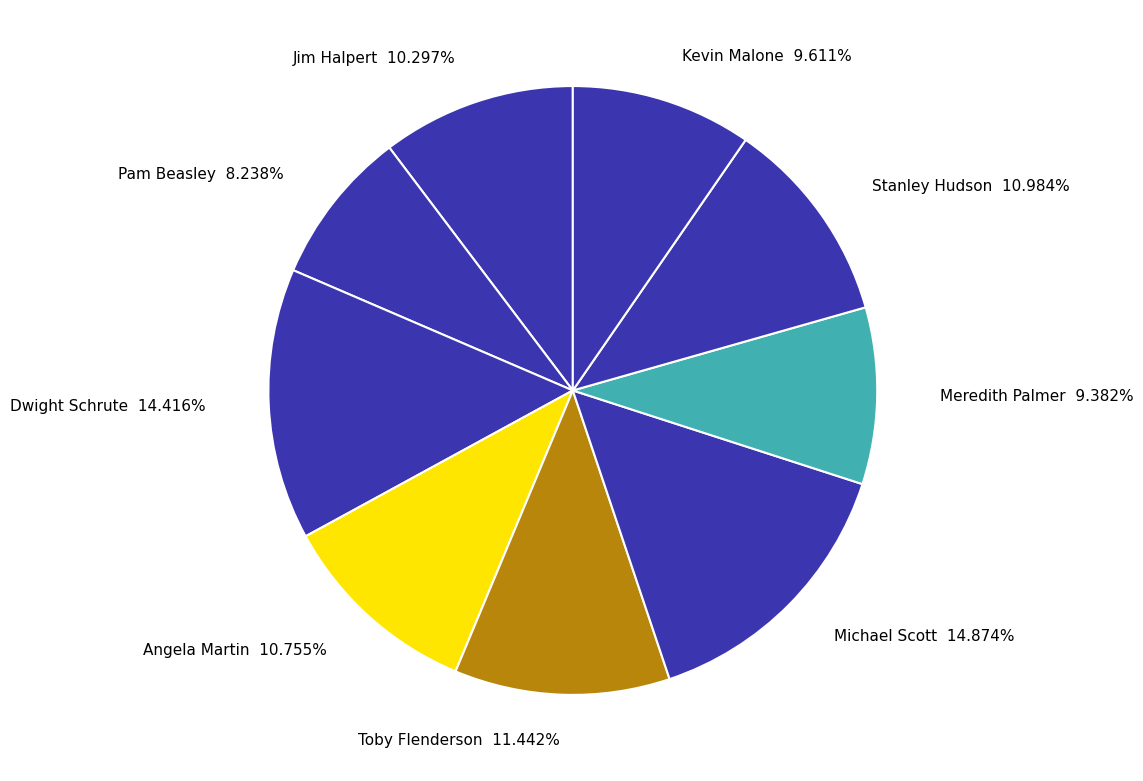

Count the number of slices in the pie.

9